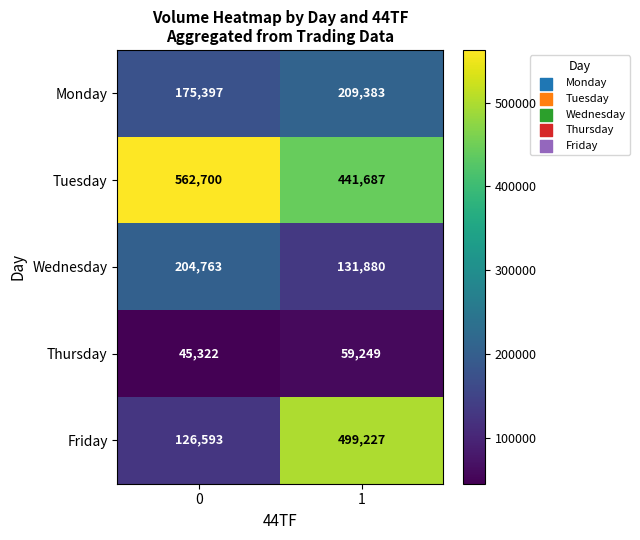

How many distinct data groups are displayed?

5